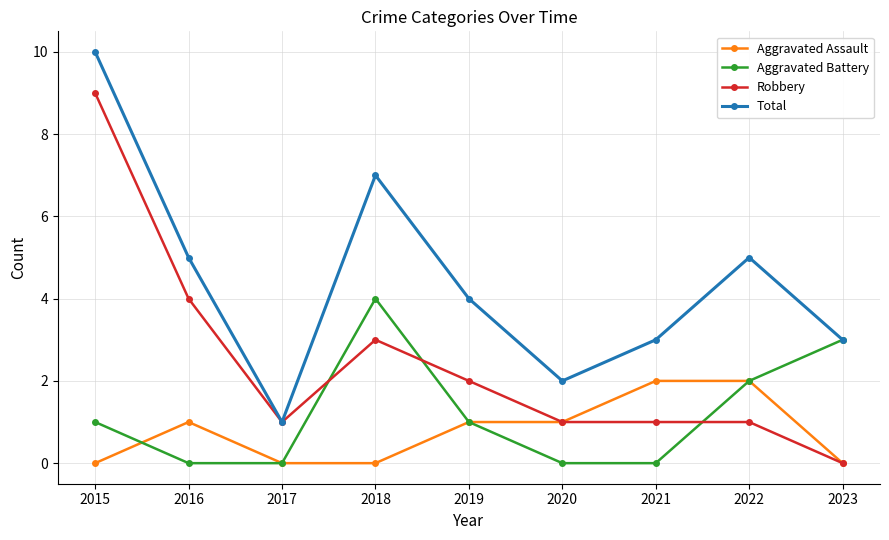

What is the difference between the maximum and minimum values in the Robbery series?

9